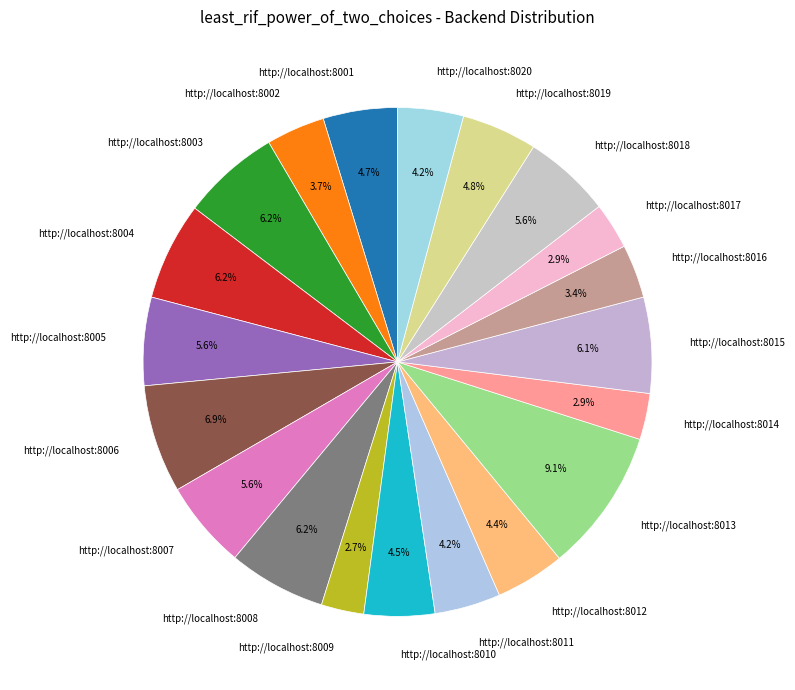

What is the ratio of the value at http://localhost:8006 to the value at http://localhost:8020?

1.6